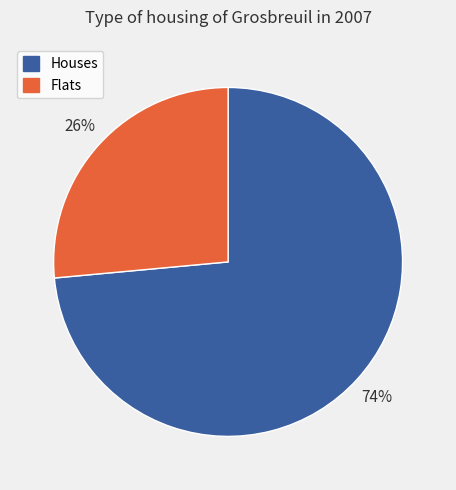

Which has a higher value, Houses or Flats?

Houses